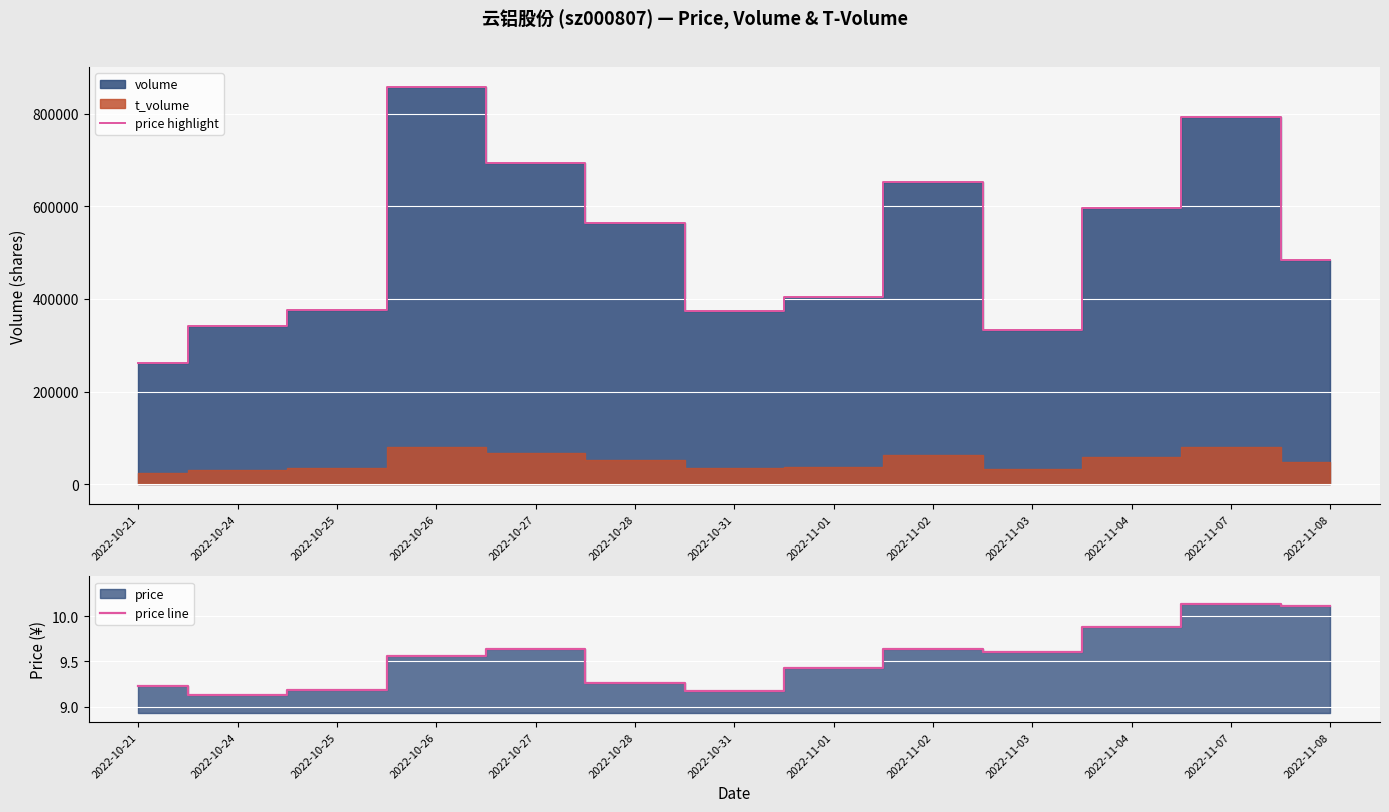

How many lines are shown in the chart?

2